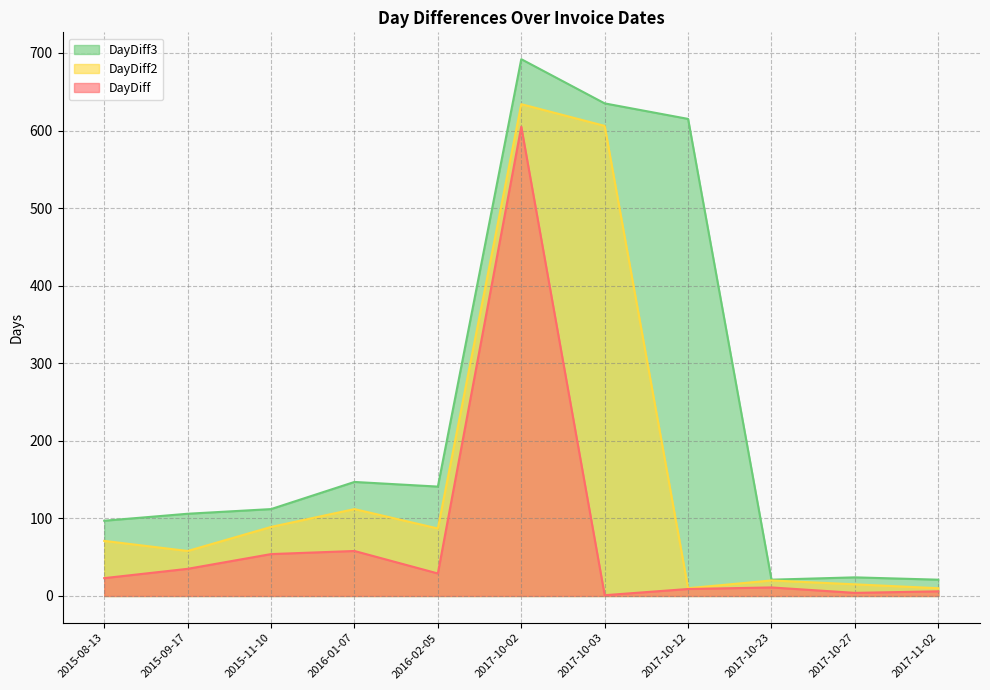

At which category is the sum across all series the highest?

2017-10-02